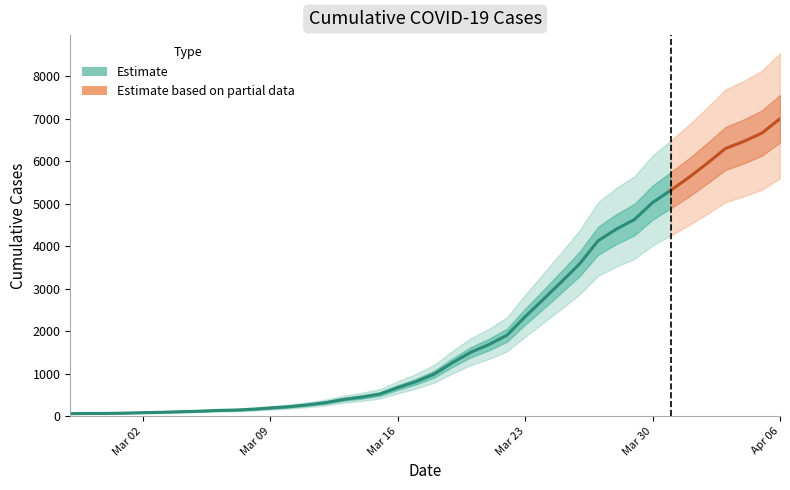

What is the difference between the values at 2020-02-27 and 2020-03-06?

74